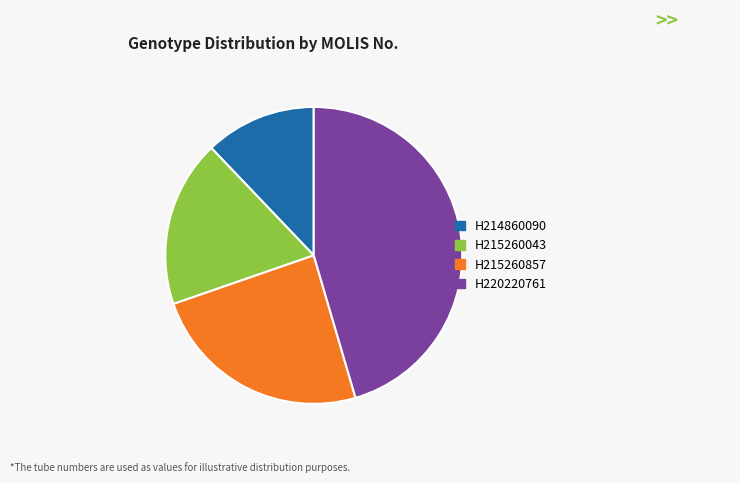

Which category has the smallest portion of the pie?

H214860090